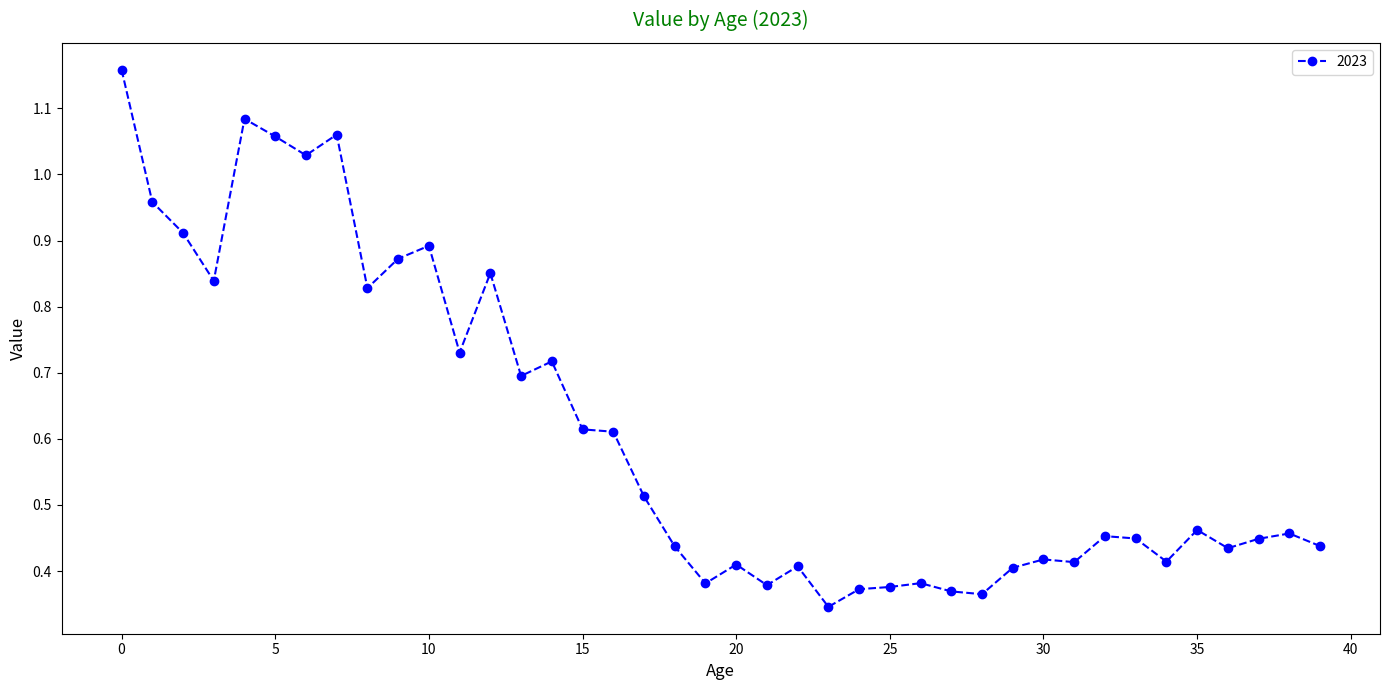

True or false: there are more than 0 points higher than both neighbors.

True